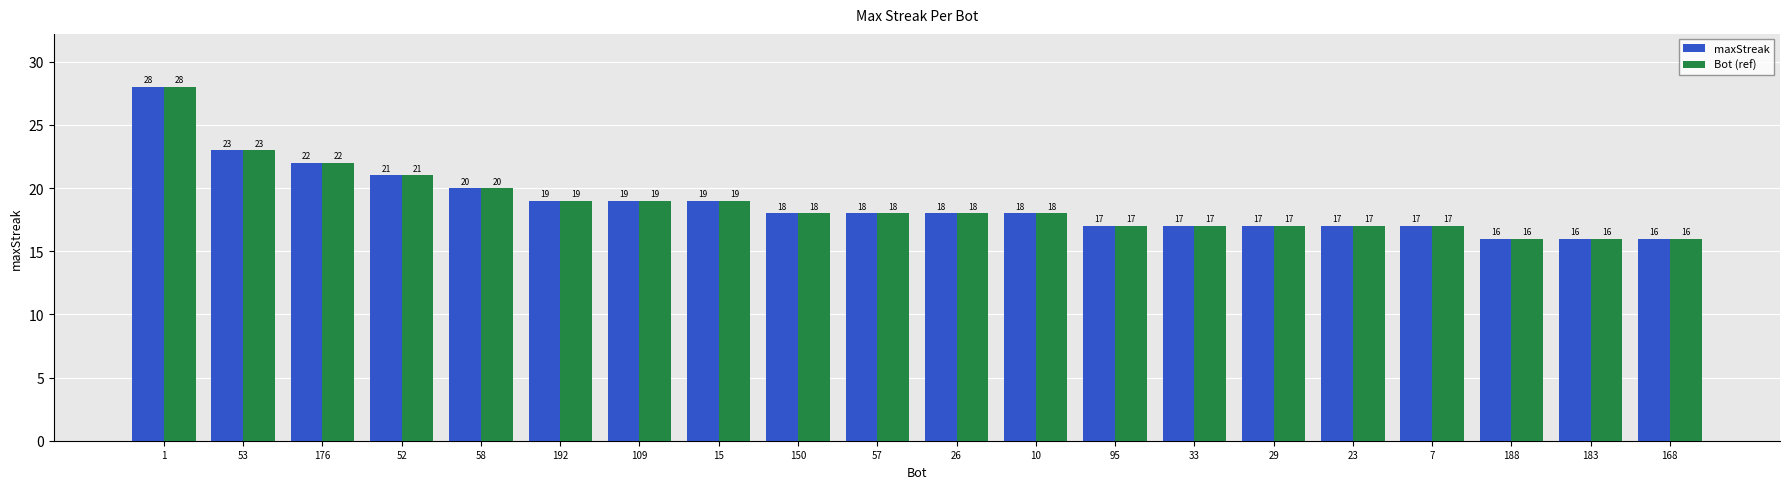

True or false: Bot (ref) has a value of 20 at 58.

True